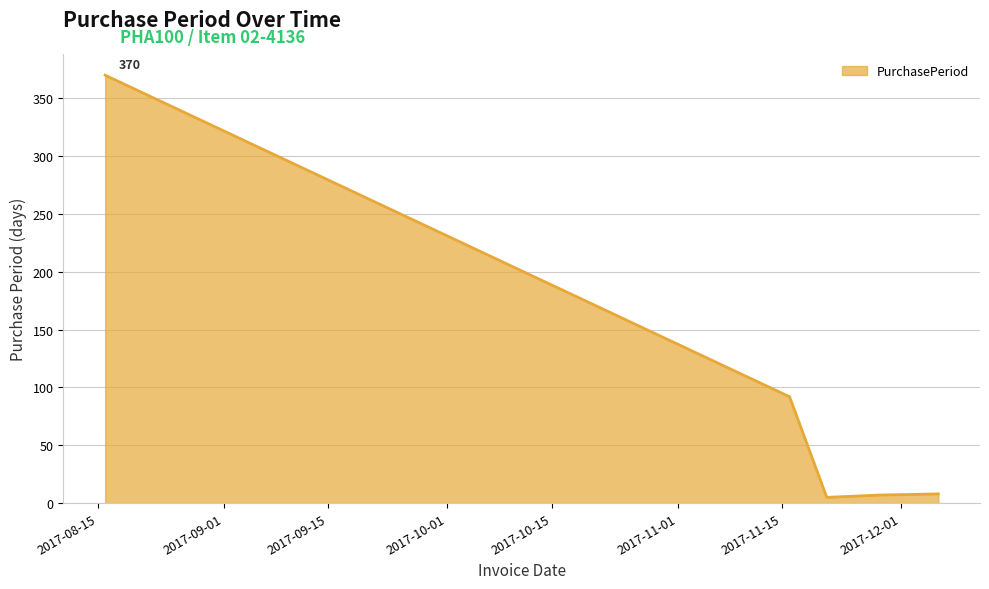

What is the greatest value displayed?

370